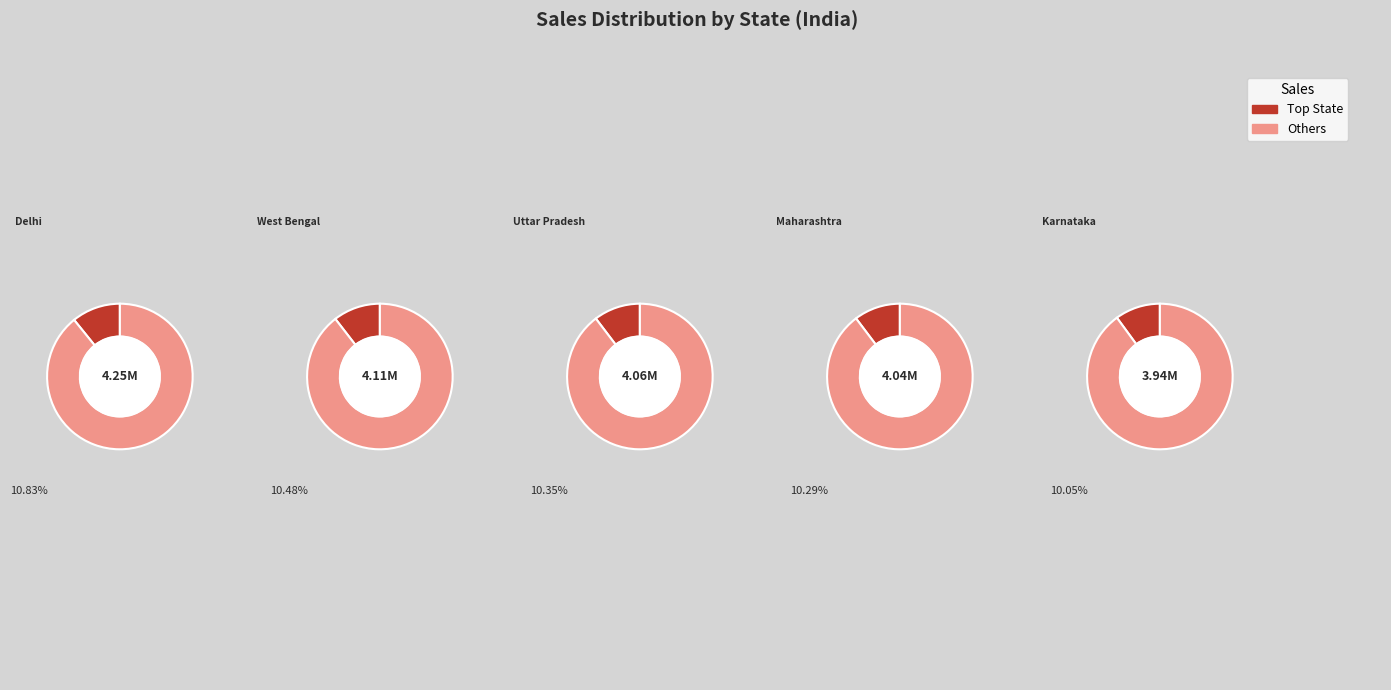

Between Delhi and Uttar Pradesh, which is larger?

Delhi